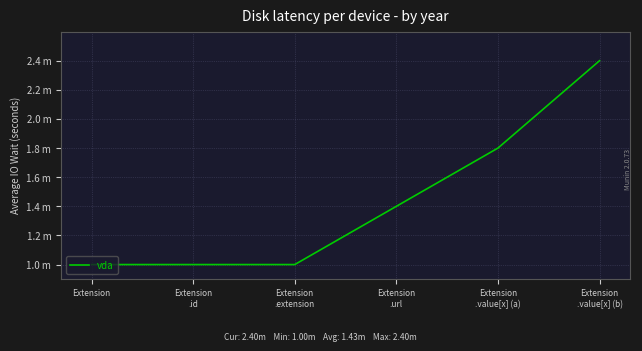

Does the chart have visible grid lines?

Yes